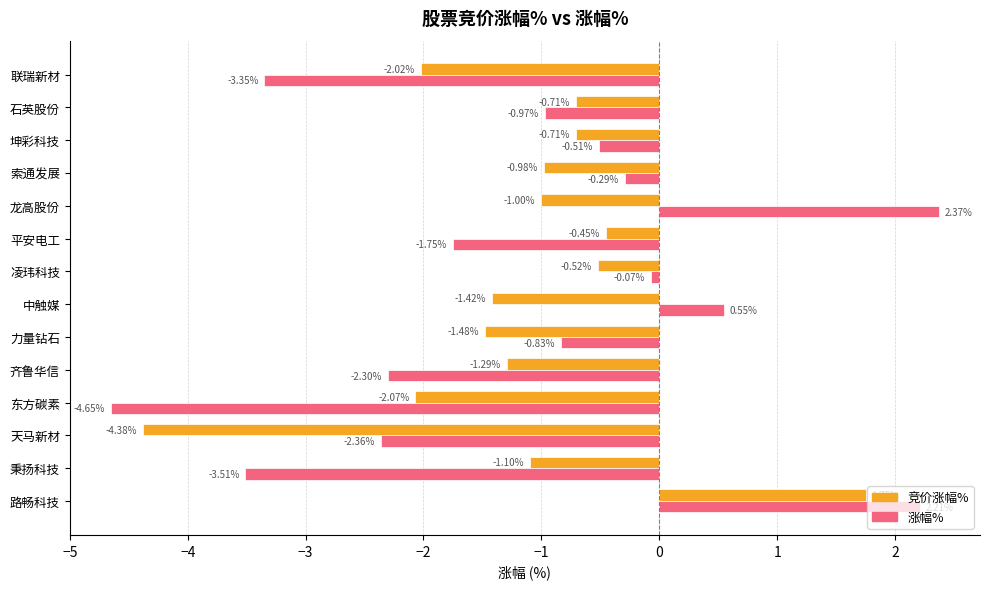

Which category has the lowest value in the 涨幅% series?

东方碳素